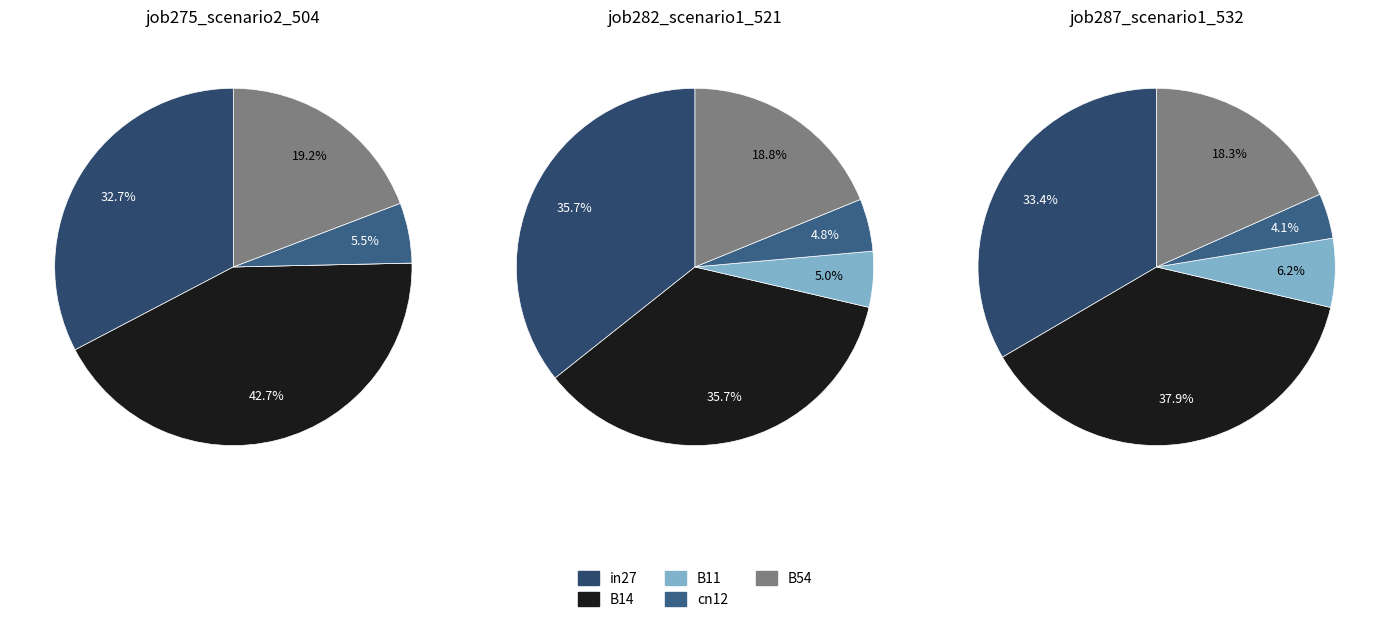

The B11 slice represents 1% of the pie. True or false?

False